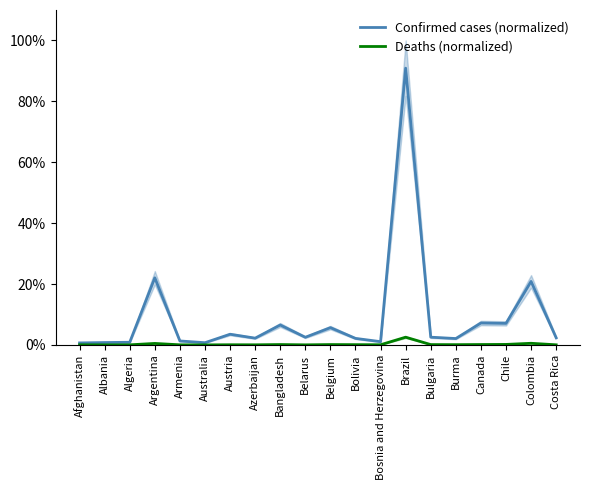

What is the value of the Confirmed cases (normalized) point at the 7th from the left?

3.5